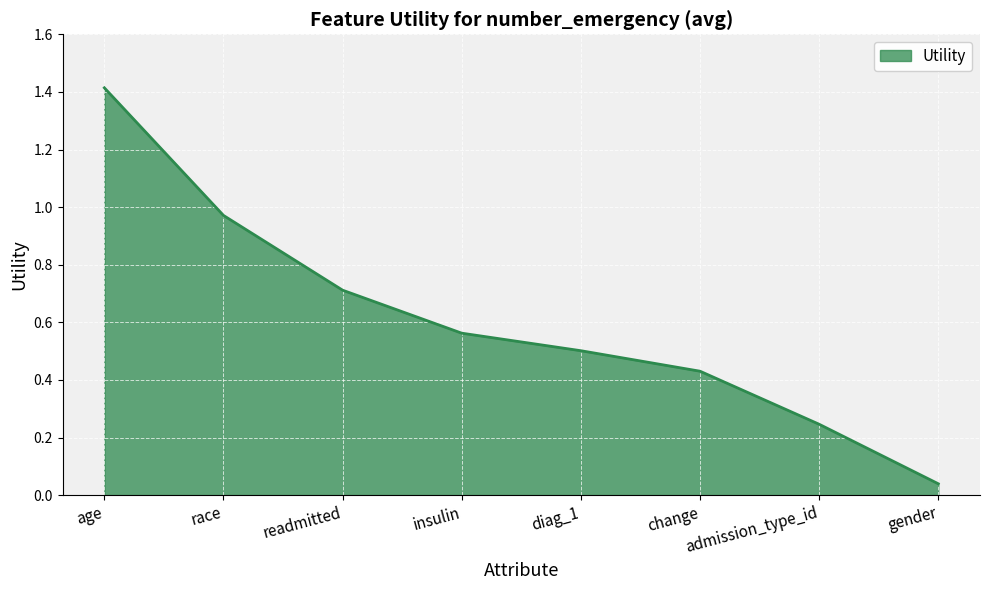

What position from the right is age?

8